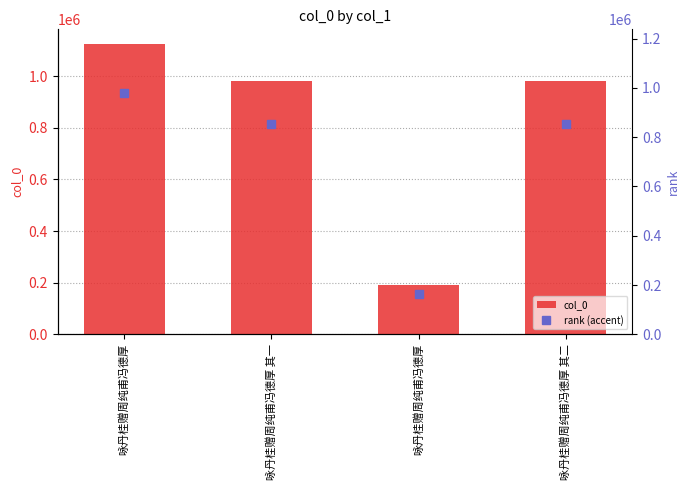

Which series has the largest range (max minus min)?

col_0